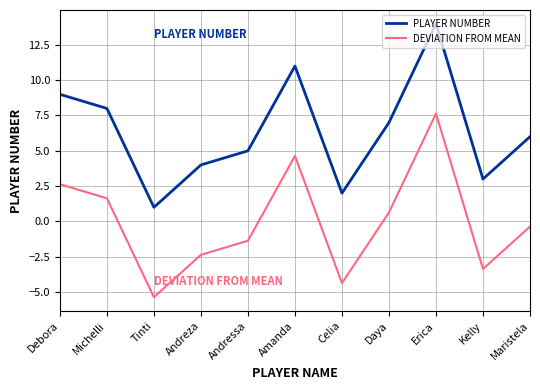

Rank the series by their maximum value, from highest to lowest.

PLAYER NUMBER, DEVIATION FROM MEAN